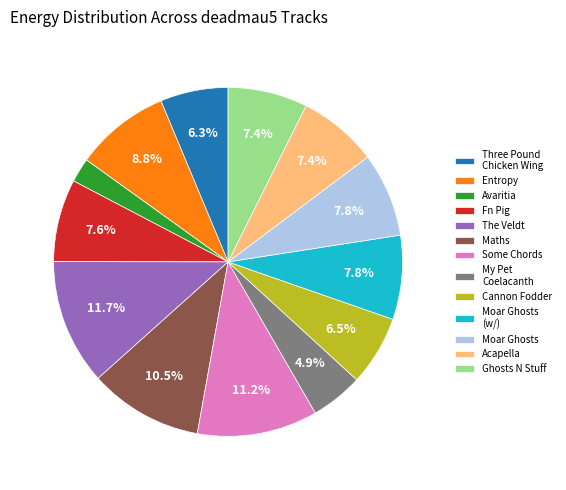

Which category has the smallest portion of the pie?

Avaritia